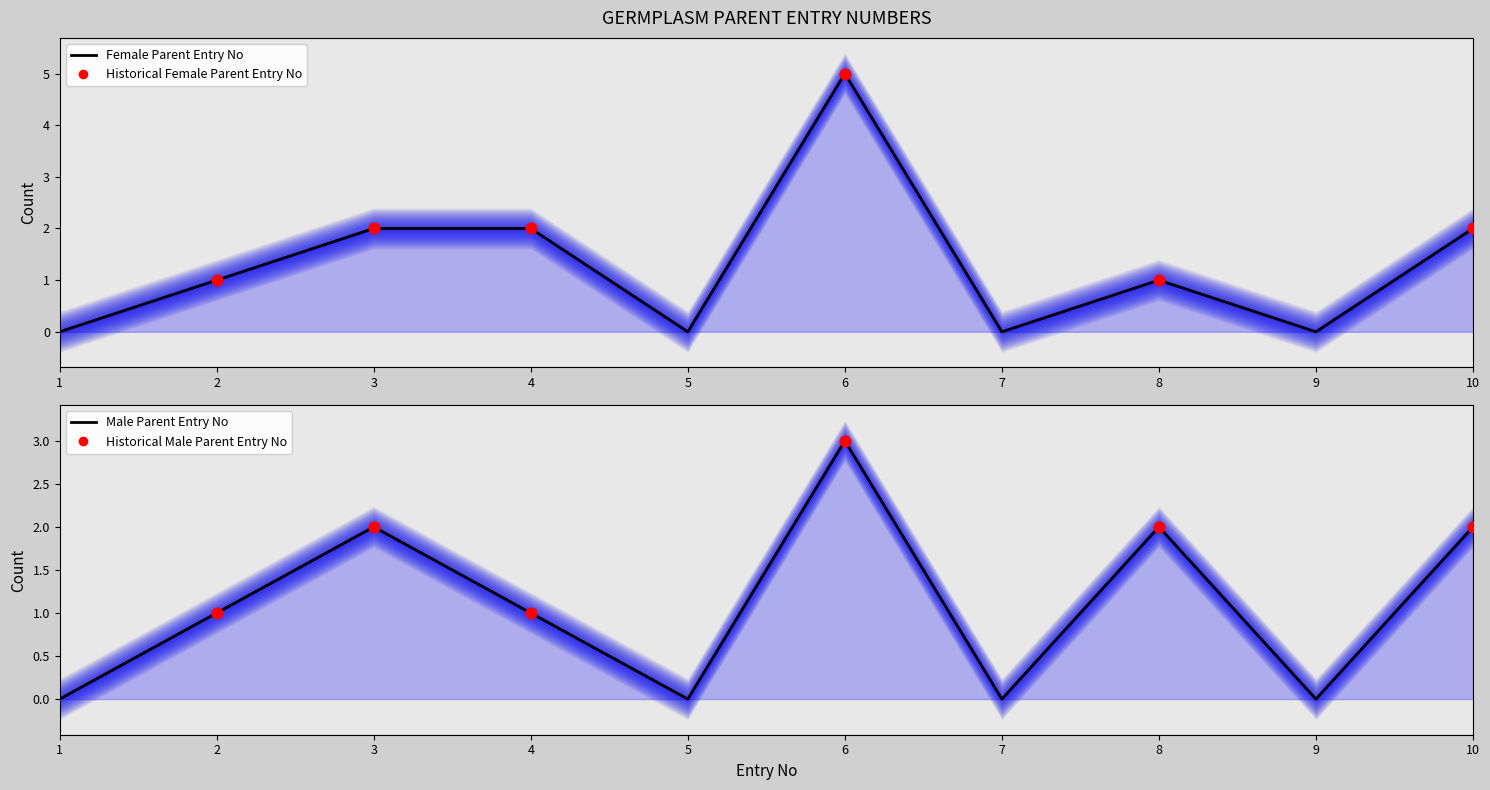

Which series reaches the maximum Y coordinate?

Female Parent Entry No